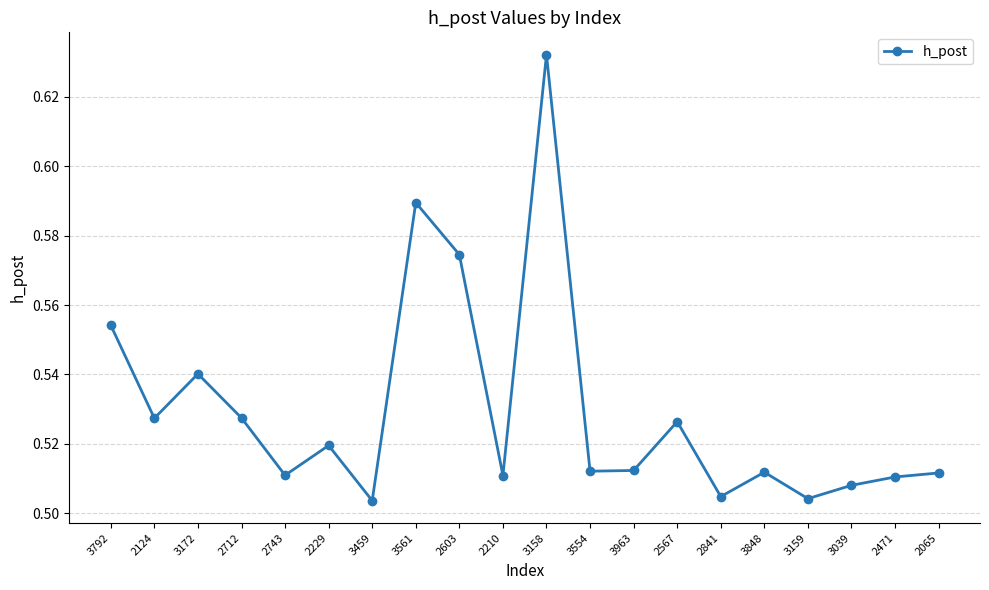

The chart shows a value of 0.9 at 2603. True or false?

False